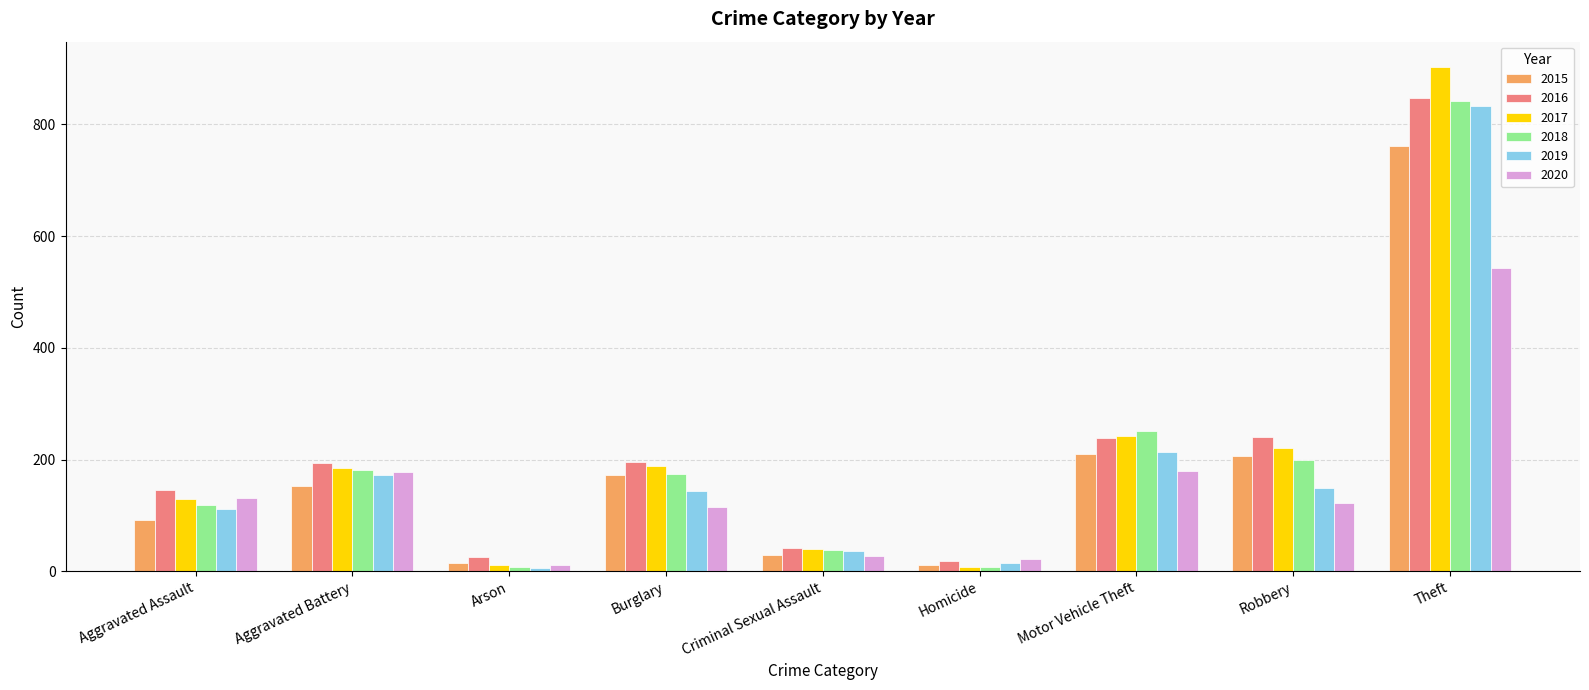

True or false: 2020 has a value of 252 at Aggravated Battery.

False